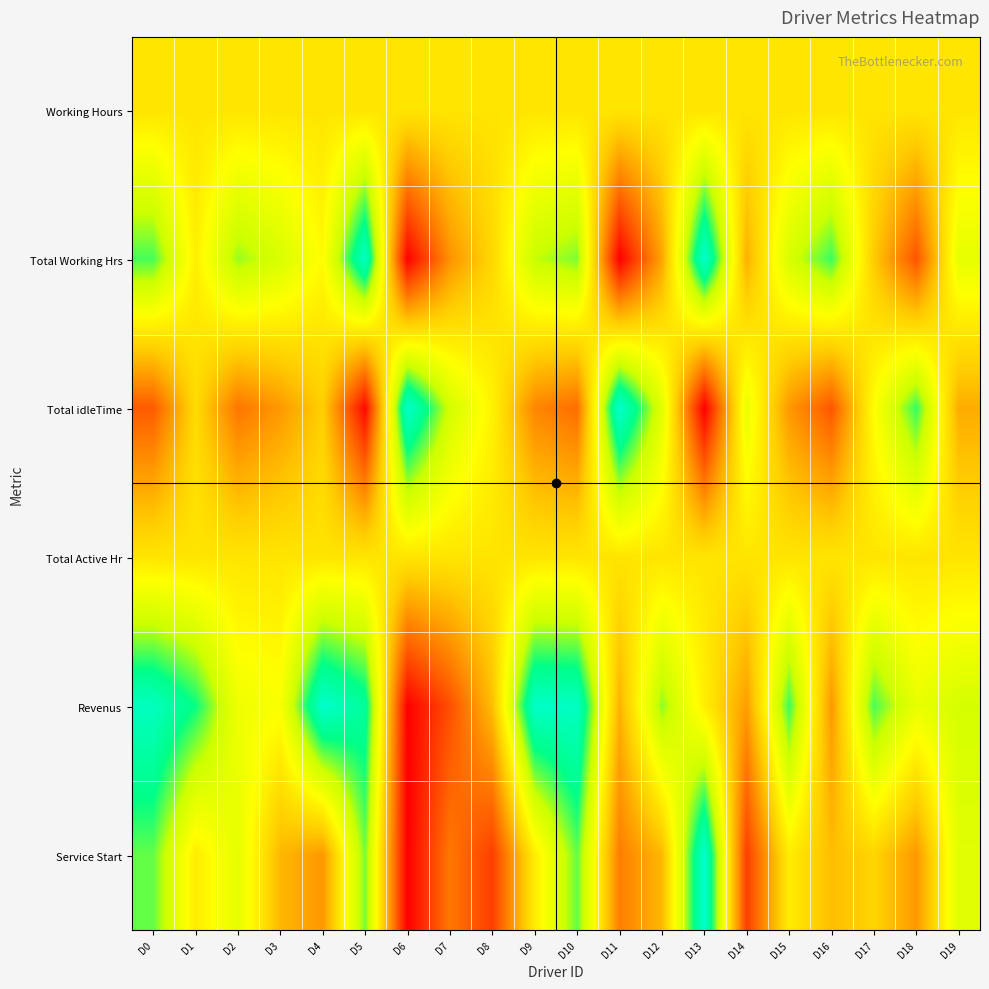

Which has a higher value, D13 or D5?

D13